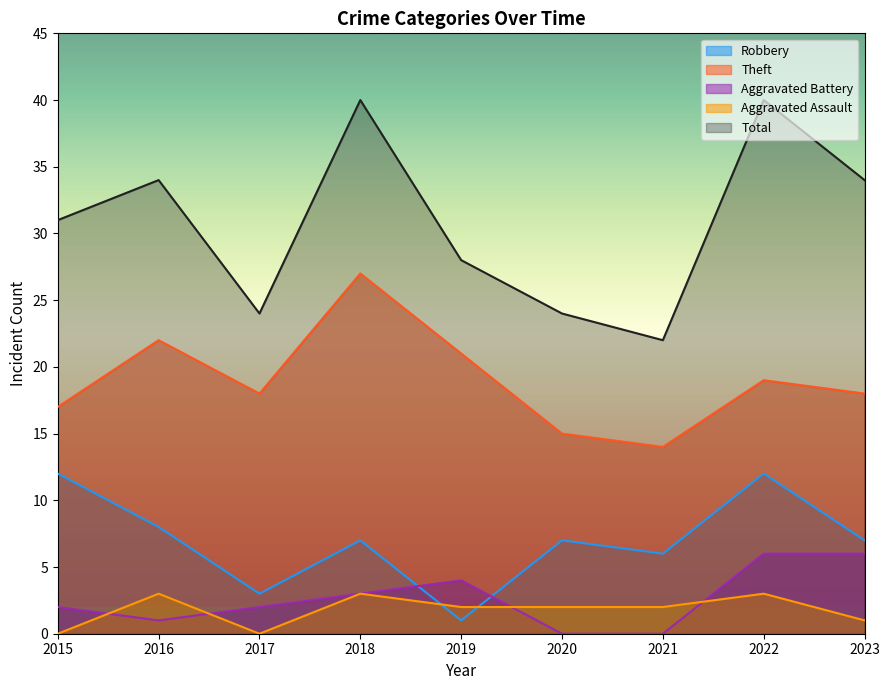

What is the total value across all series at 2018?

80